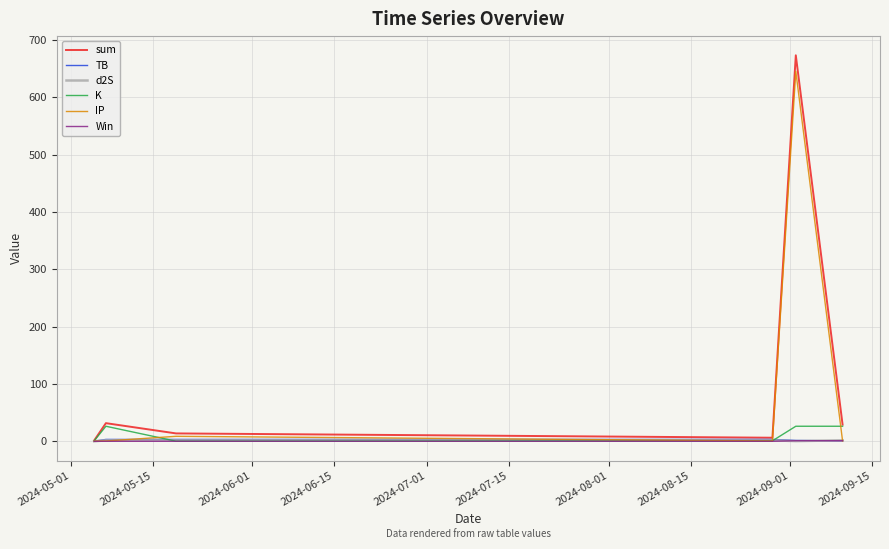

What is the maximum value for sum?

673.3